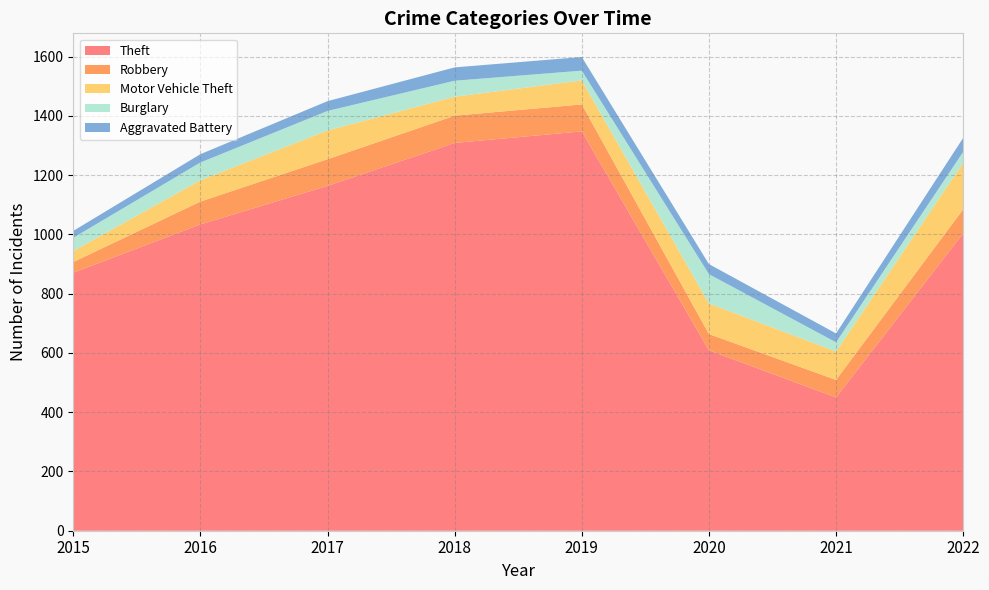

Reading left to right, list all the values displayed in this chart.

Theft: 2015=871	2016=1034	2017=1164	2018=1309	2019=1348	2020=609	2021=450	2022=1004
Robbery: 2015=36	2016=77	2017=90	2018=92	2019=91	2020=55	2021=59	2022=81
Motor Vehicle Theft: 2015=37	2016=72	2017=97	2018=64	2019=81	2020=103	2021=96	2022=157
Burglary: 2015=45	2016=60	2017=66	2018=54	2019=33	2020=99	2021=31	2022=37
Aggravated Battery: 2015=23	2016=28	2017=33	2018=45	2019=46	2020=34	2021=30	2022=47